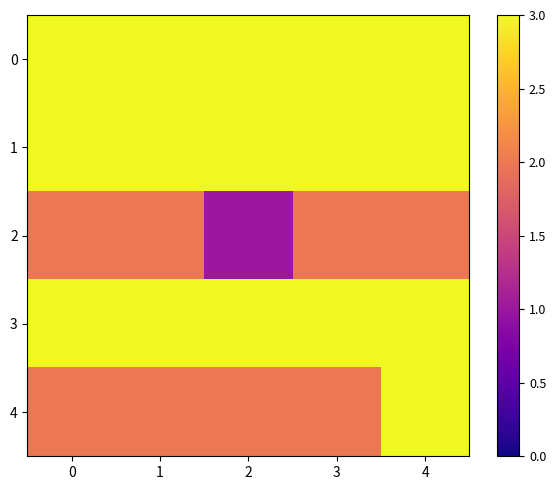

Which series changed the most between 0 and 4?

4